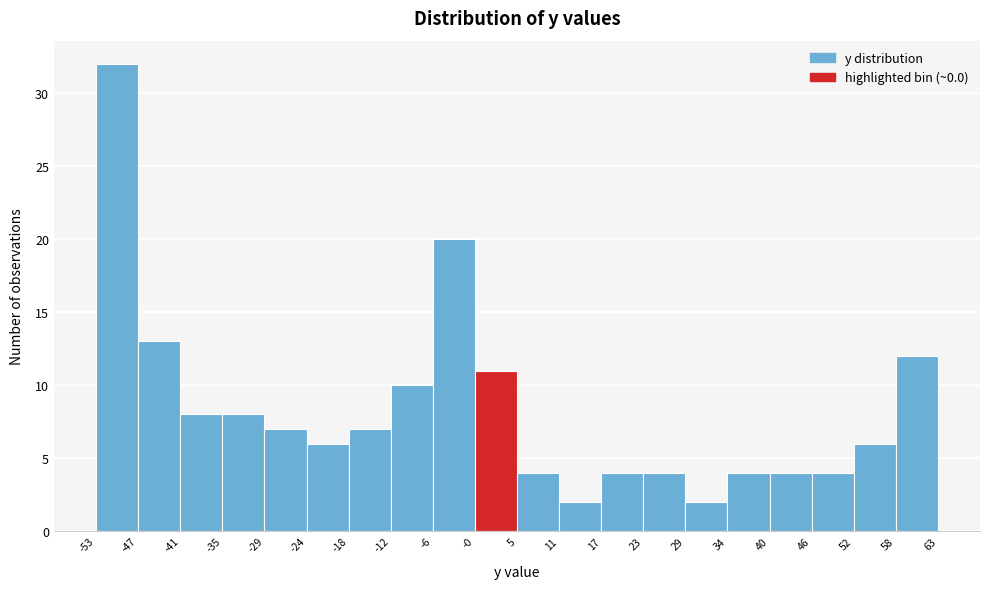

Reading left to right, list every bar in this chart as the range it spans on the x-axis followed by its height. The values are not printed on the chart, so give them approximately, as read against the axis.

-53 to -47: 32
-47 to -41: 13
-41 to -35: 8
-35 to -29: 8
-29 to -24: 7
-24 to -18: 6
-18 to -12: 7
-12 to -6: 10
-6 to -0: 20
-0 to 5: 11
5 to 11: 4
11 to 17: 2
17 to 23: 4
23 to 29: 4
29 to 34: 2
34 to 40: 4
40 to 46: 4
46 to 52: 4
52 to 58: 6
58 to 63: 12